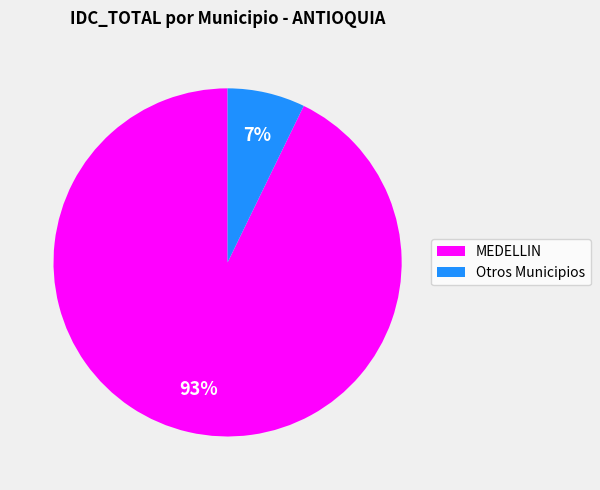

To the nearest percent, what is the average slice percentage?

50%